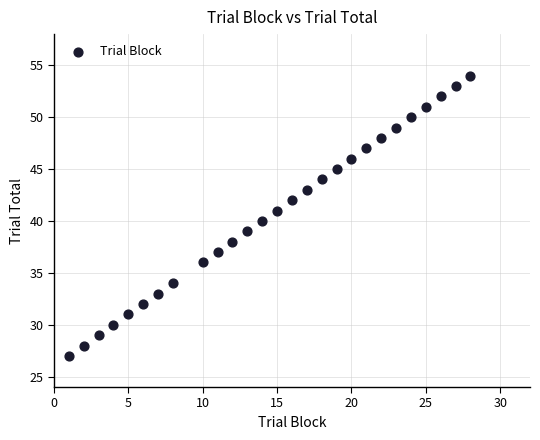

What is the range of Y values (max minus min)?

27